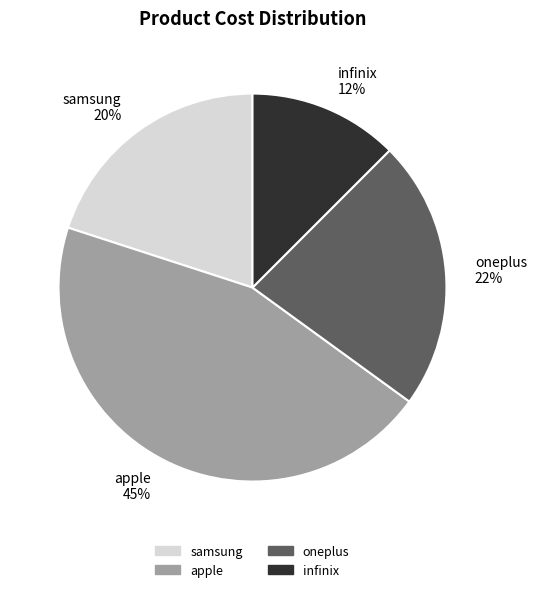

To the nearest percent, what is the average slice percentage?

25%